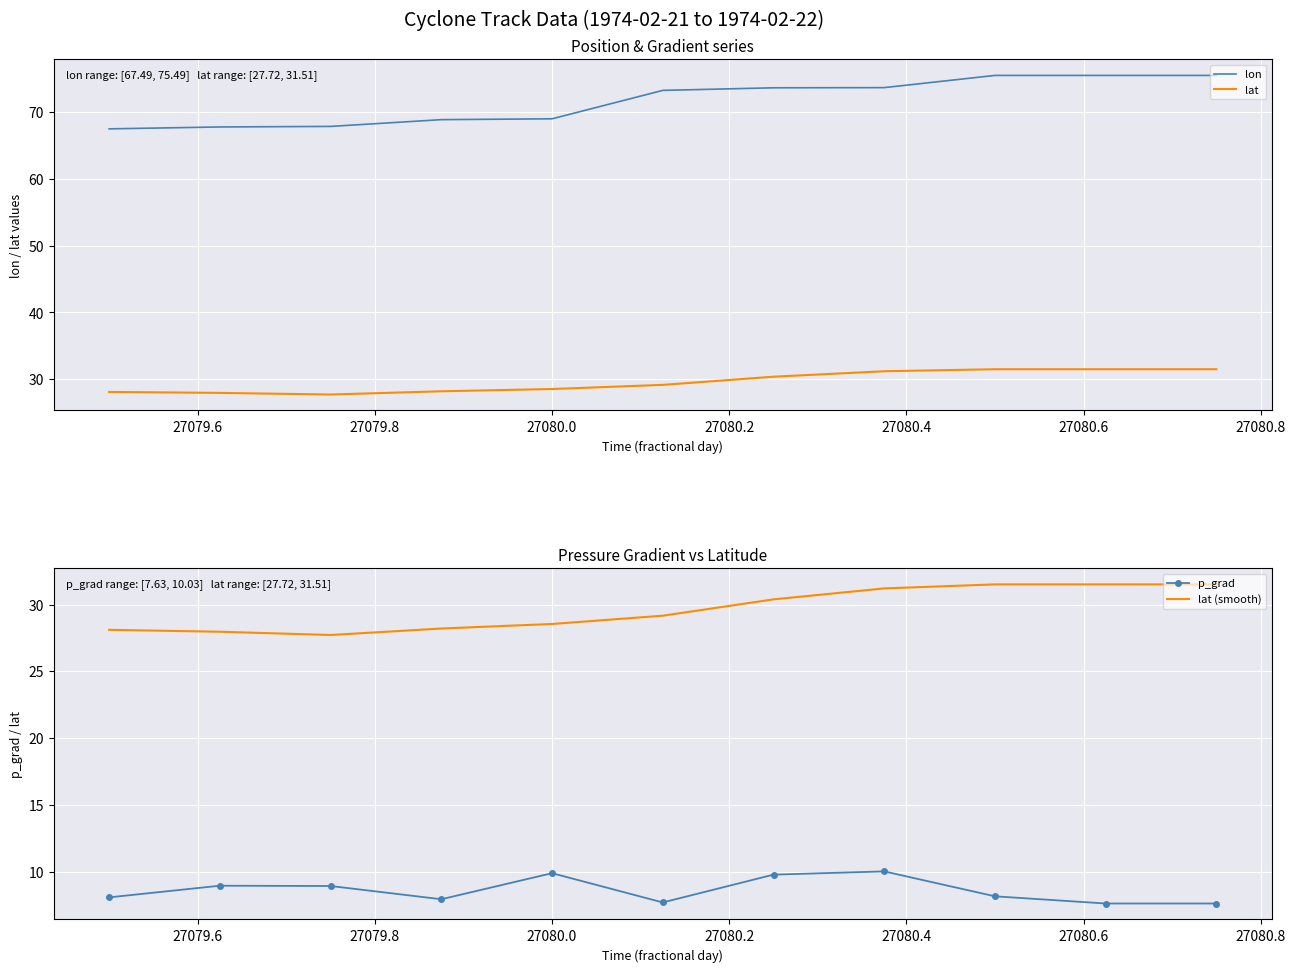

True or false: lat and lon intersect in this chart.

False